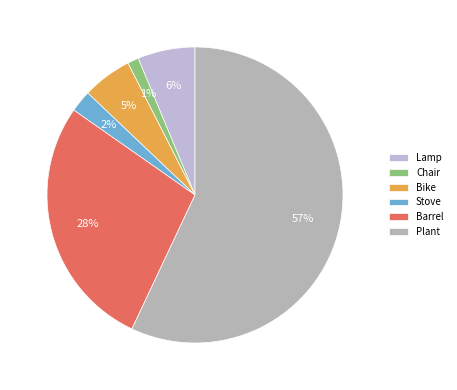

Which category has the smallest portion of the pie?

Chair